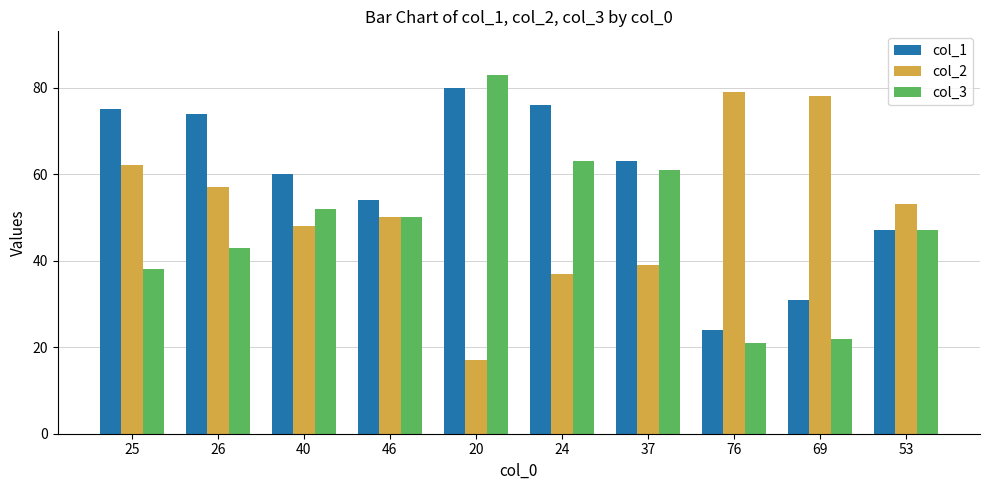

Reading left to right, extract all data points from this chart.

col_1: 25=75	26=74	40=60	46=54	20=80	24=76	37=63	76=24	69=31	53=47
col_2: 25=62	26=57	40=48	46=50	20=17	24=37	37=39	76=79	69=78	53=53
col_3: 25=38	26=43	40=52	46=50	20=83	24=63	37=61	76=21	69=22	53=47